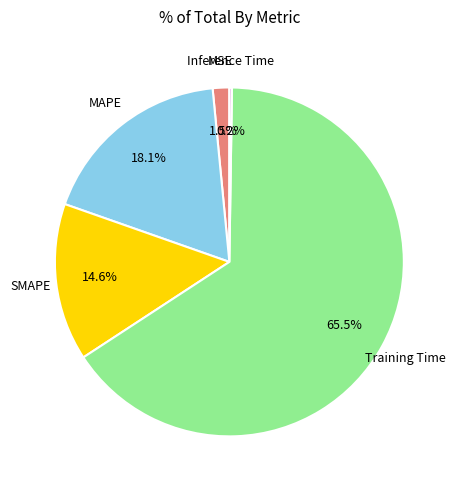

To the nearest percent, what is the difference between the largest and smallest slice percentages?

65%